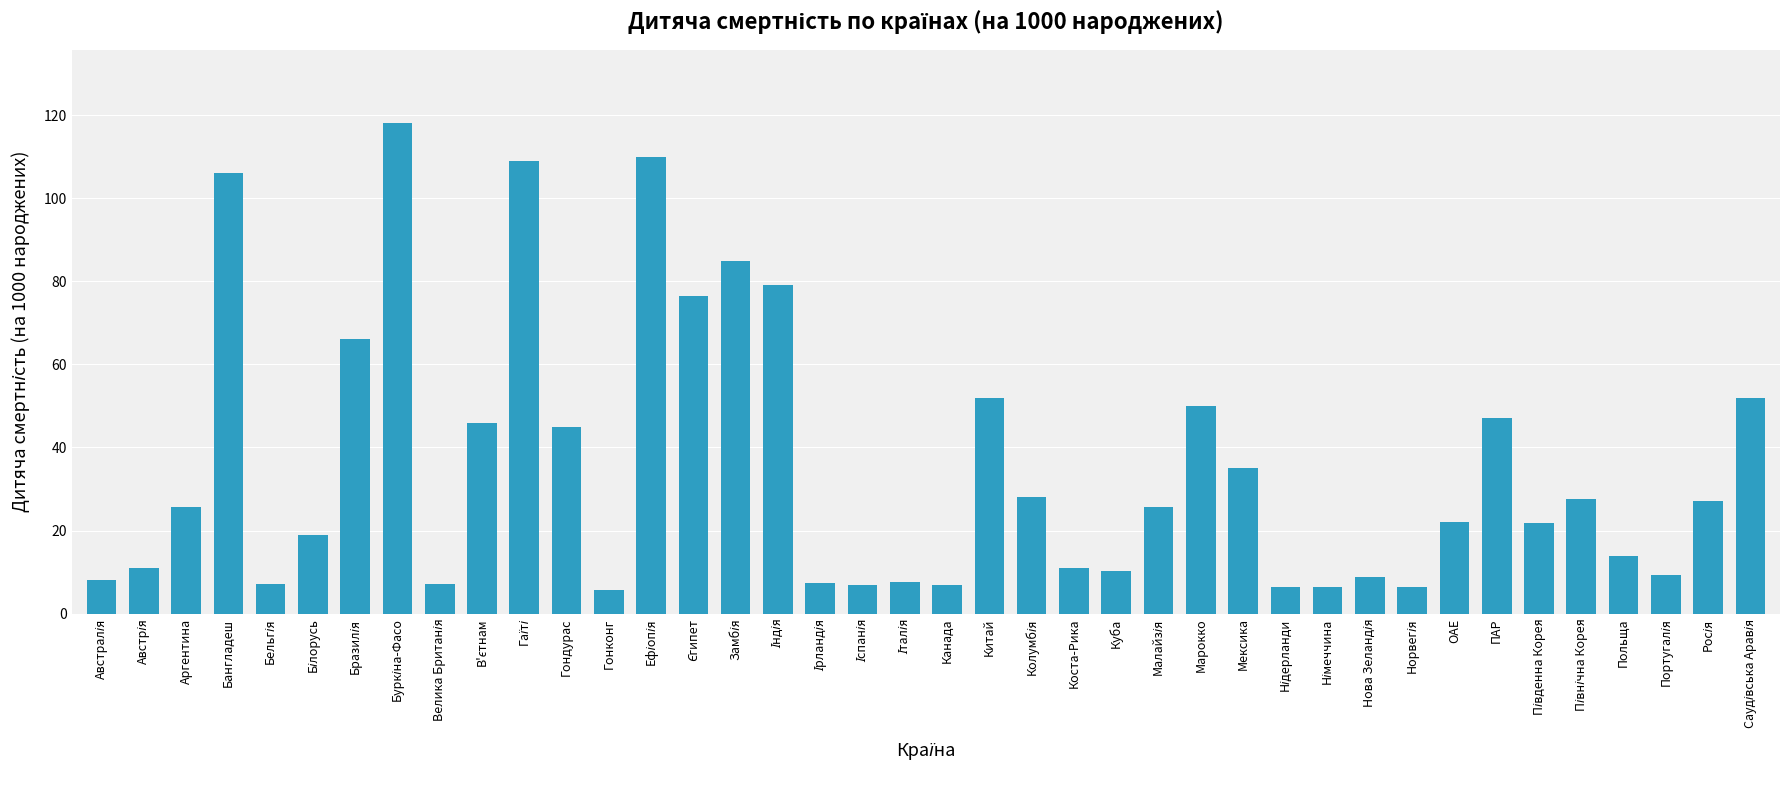

What is the value of the 25th bar from the left?

10.2